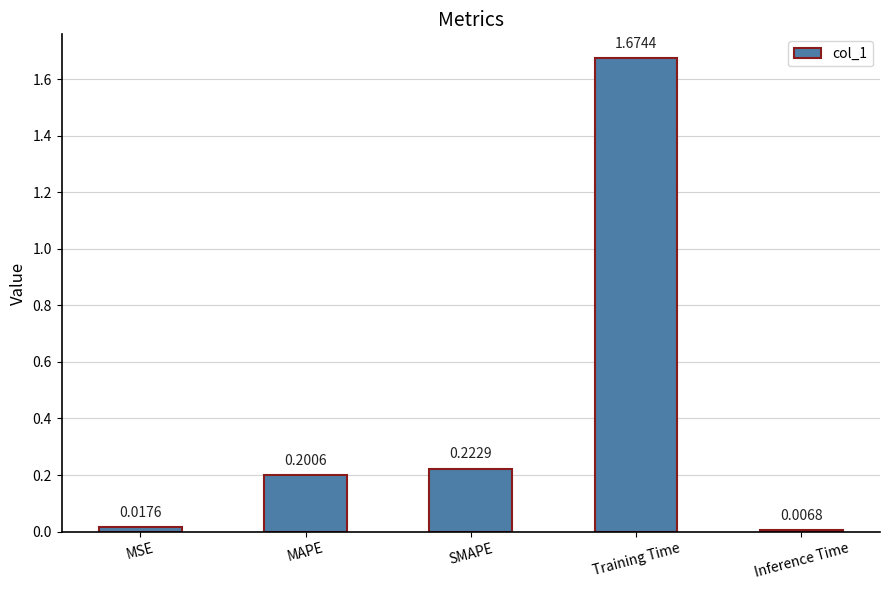

List the labels in order of value, smallest first.

Inference Time, MSE, MAPE, SMAPE, Training Time